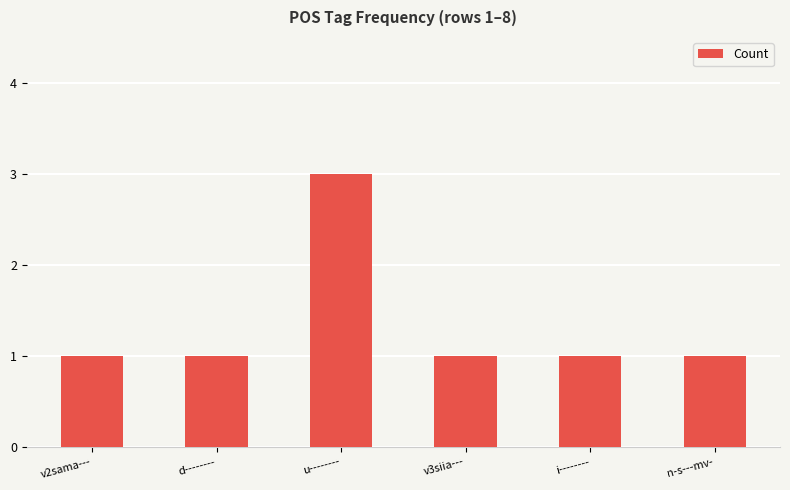

What position from the right is i--------?

2